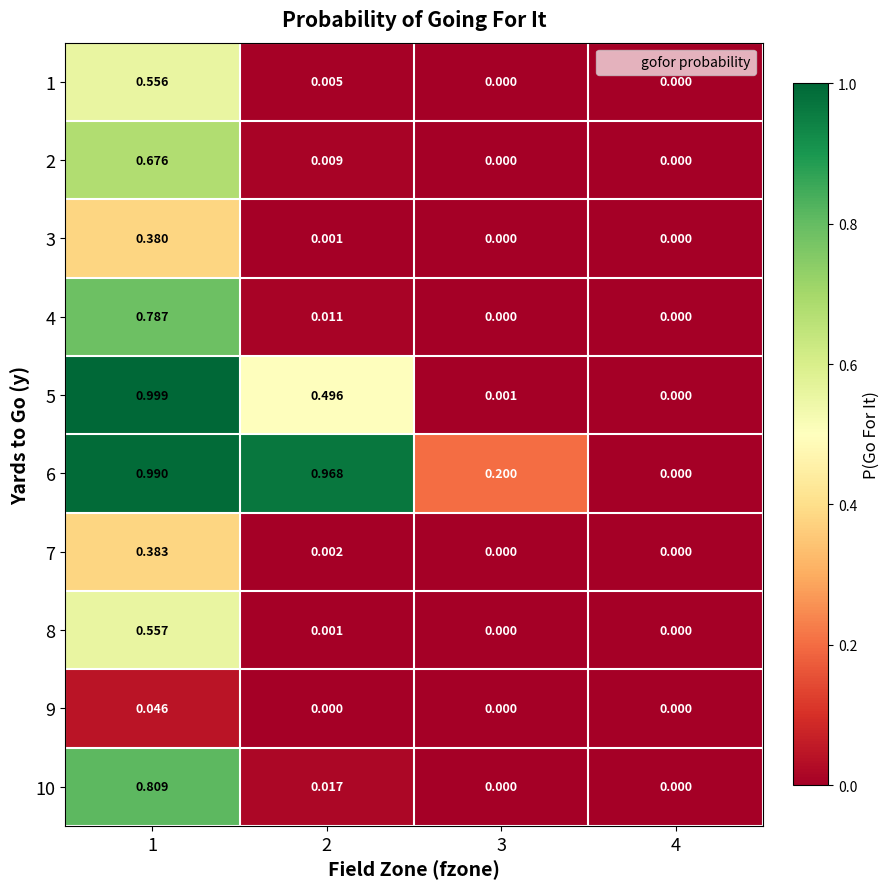

Rank the series by their maximum value, from highest to lowest.

5, 6, 10, 4, 2, 8, 1, 7, 3, 9